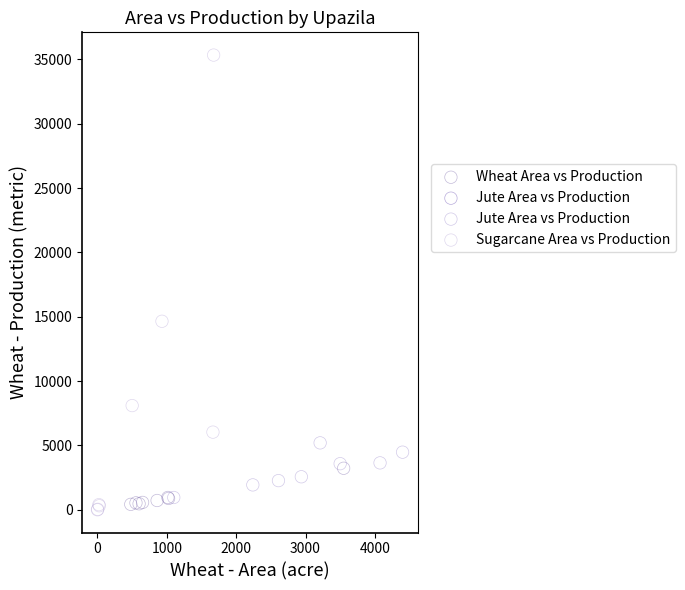

Which series reaches the minimum Y coordinate?

Sugarcane Area vs Production